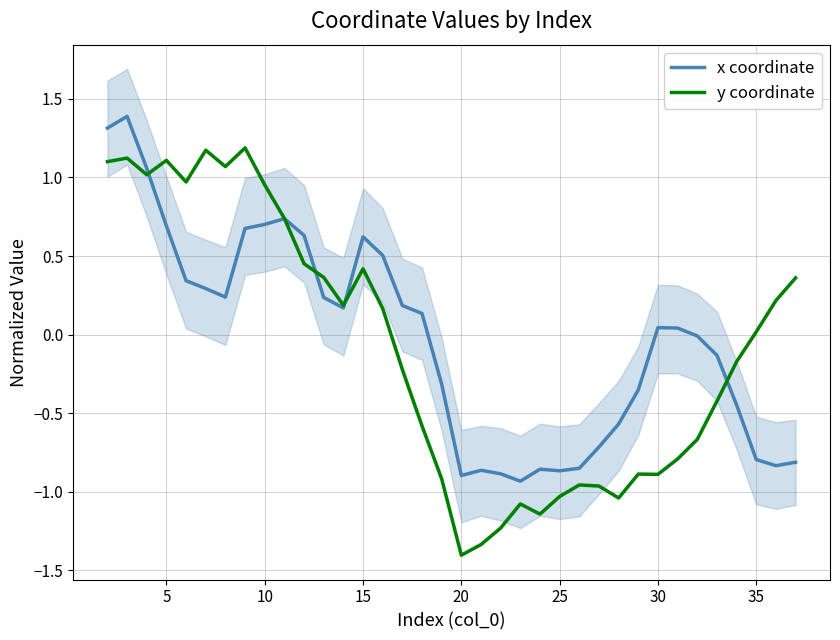

The y coordinate series shows -0.4 at 15. True or false?

False